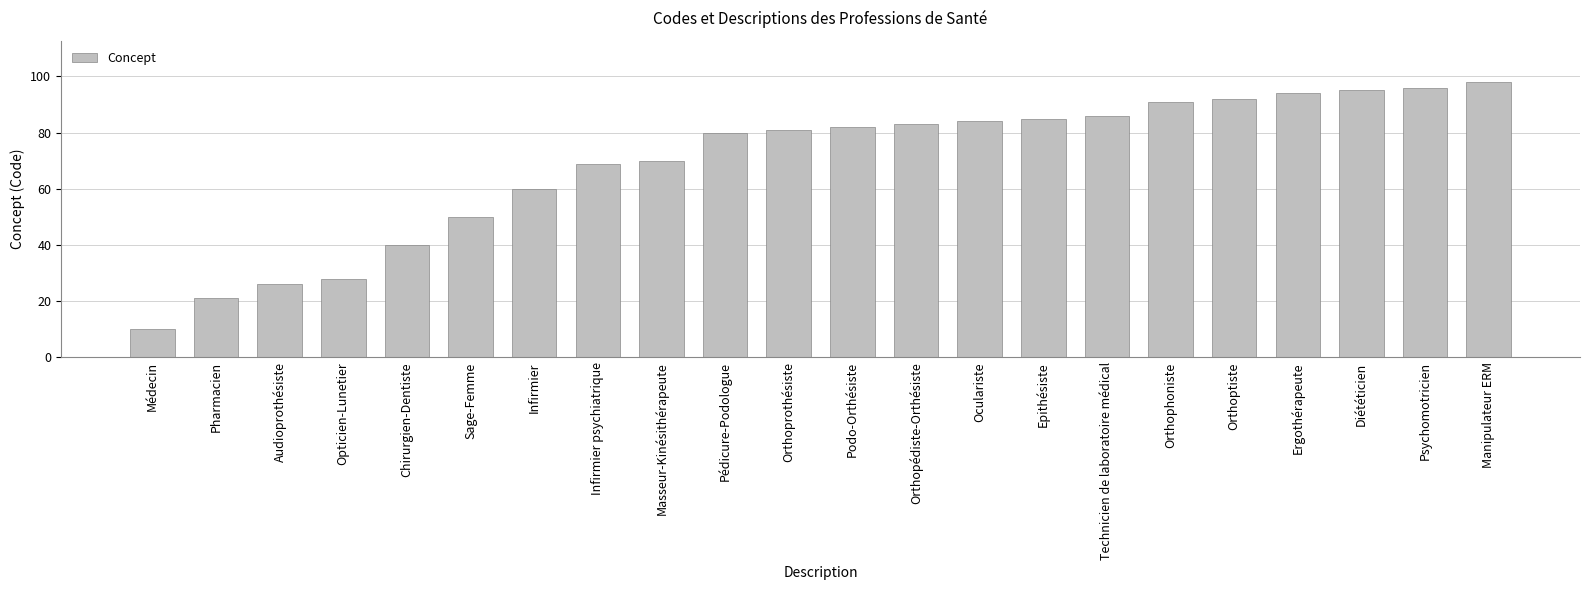

What is the sum of the values at Ergothérapeute and Audioprothésiste?

120